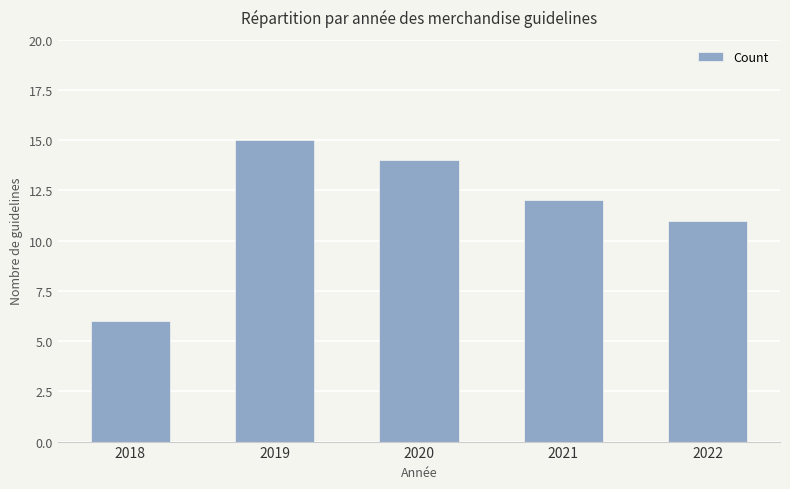

What is the difference between the second highest and minimum values?

8